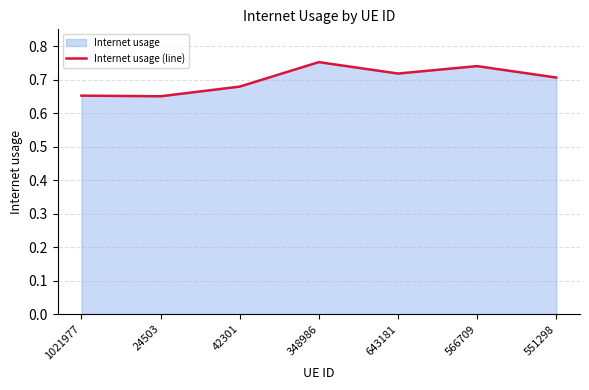

What is the average value?

0.7